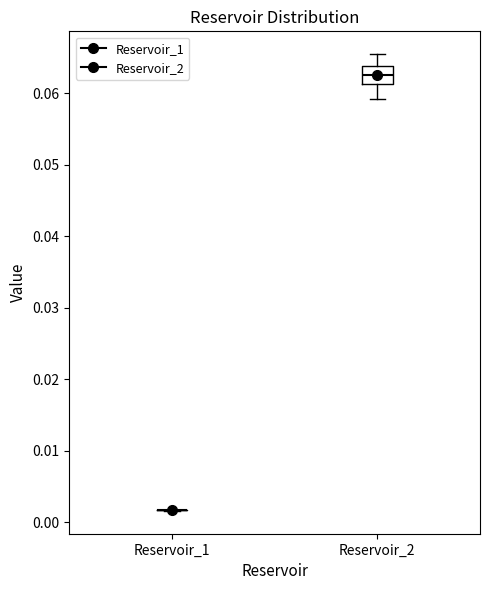

Where is the upper edge of the box for Reservoir_2 on the y-axis? The values are not printed on the chart, so give them approximately, as read against the axis.

0.064